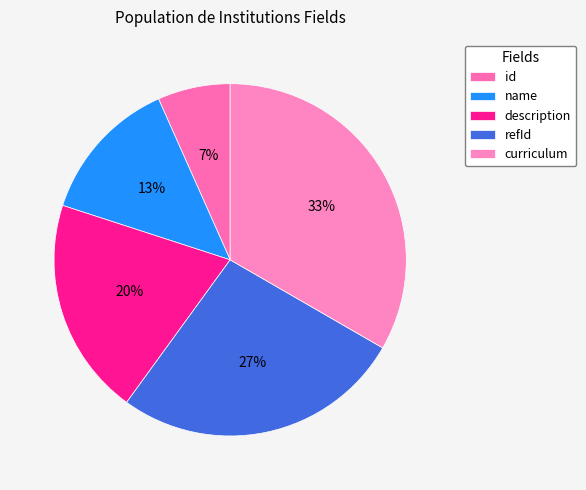

True or false: name accounts for 13% of the total.

True